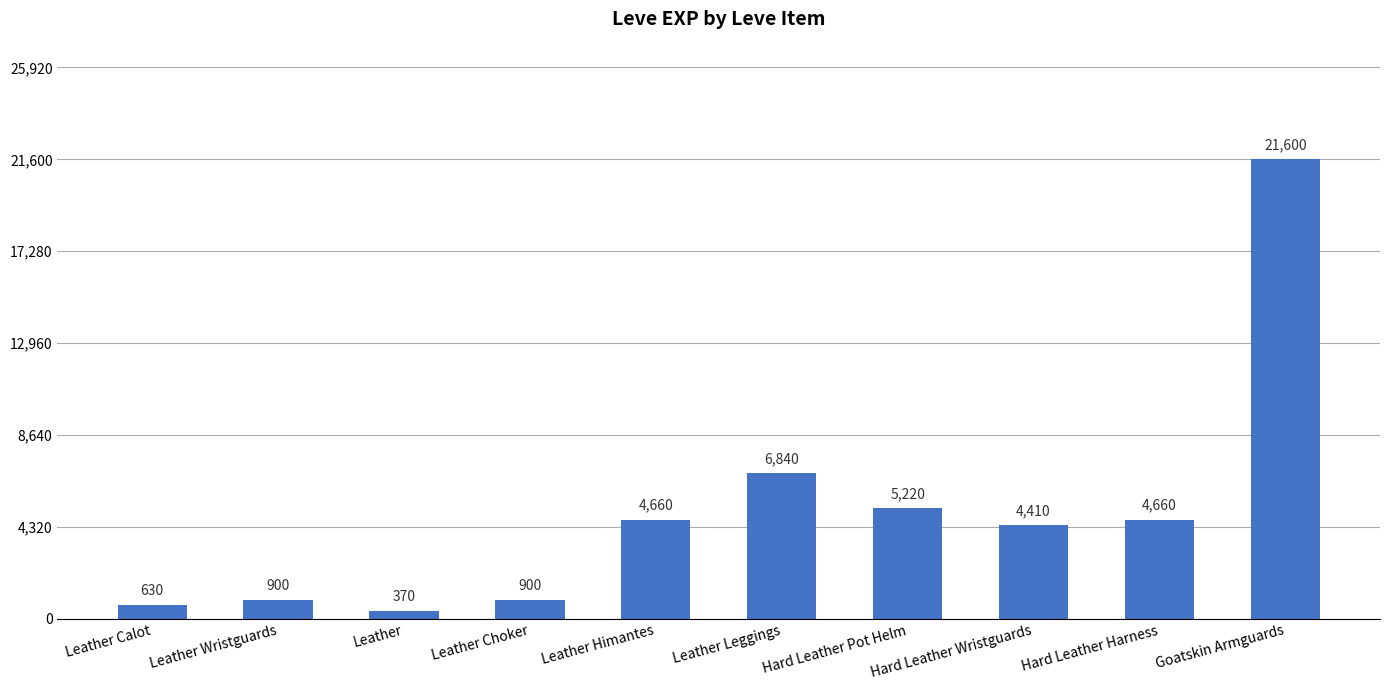

At which category does the chart reach its peak across all series?

Goatskin Armguards